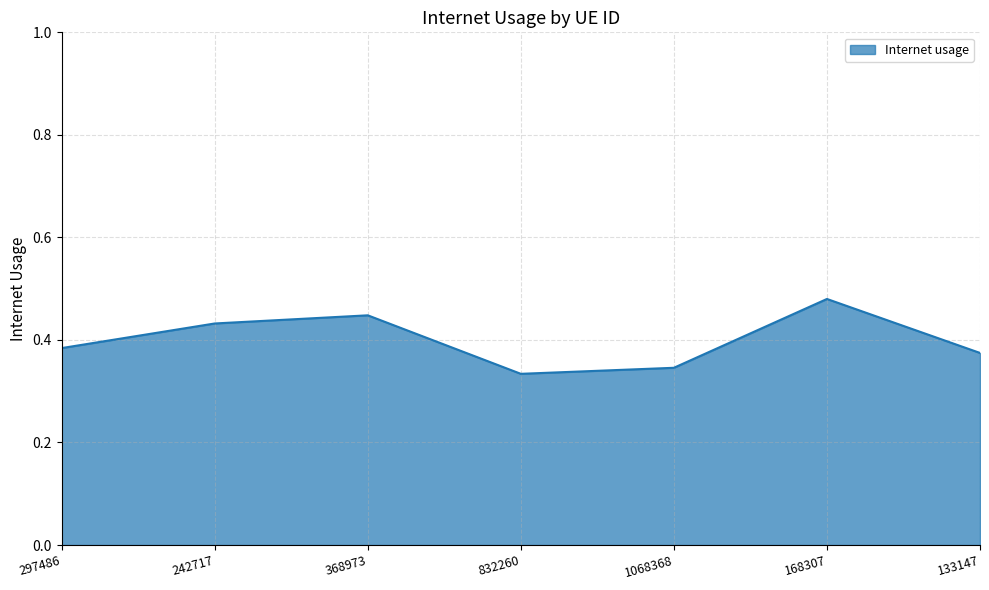

Rank the categories by value from highest to lowest.

168307, 368973, 242717, 297486, 133147, 1068368, 832260